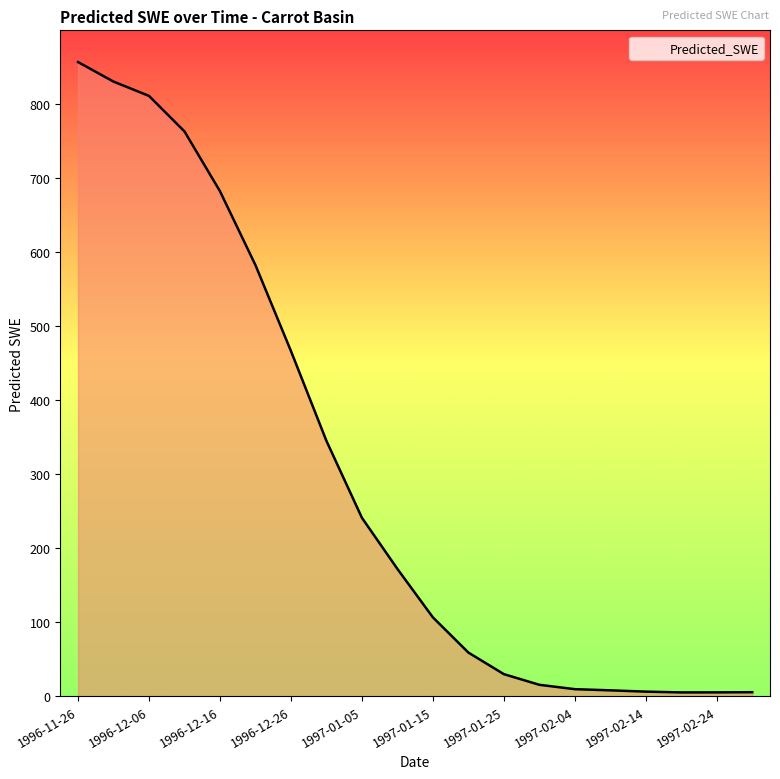

What is the difference between the maximum and minimum values?

851.8